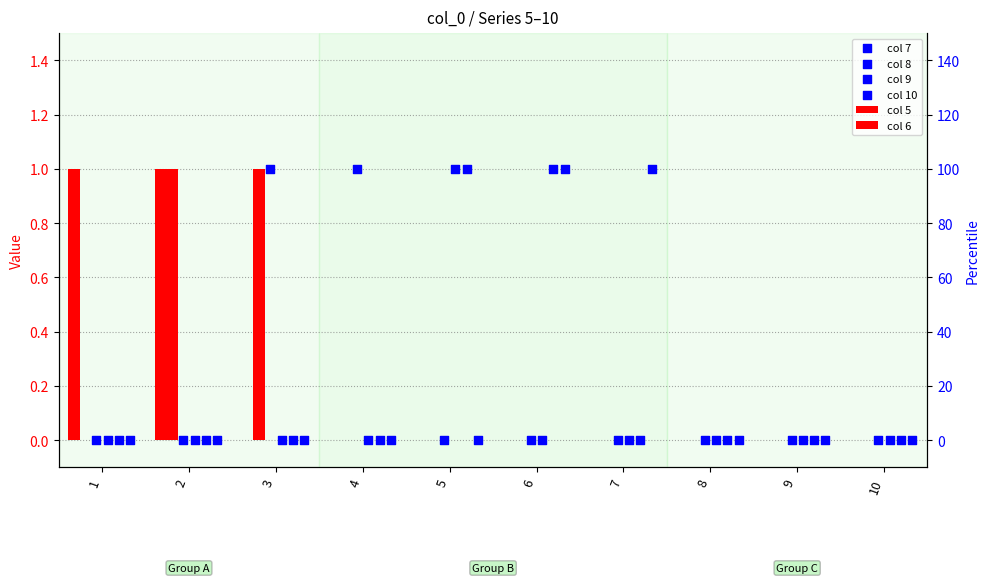

At which category is the sum across all series the highest?

2